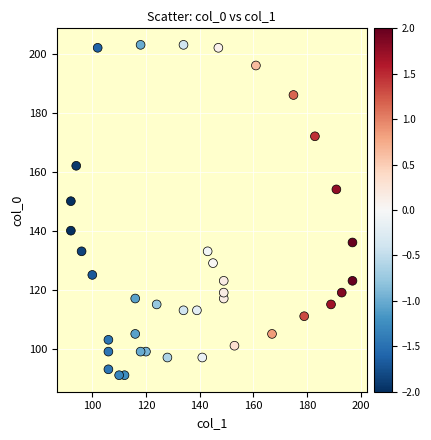

What Y value in the scatter plot is closest to 147?

150